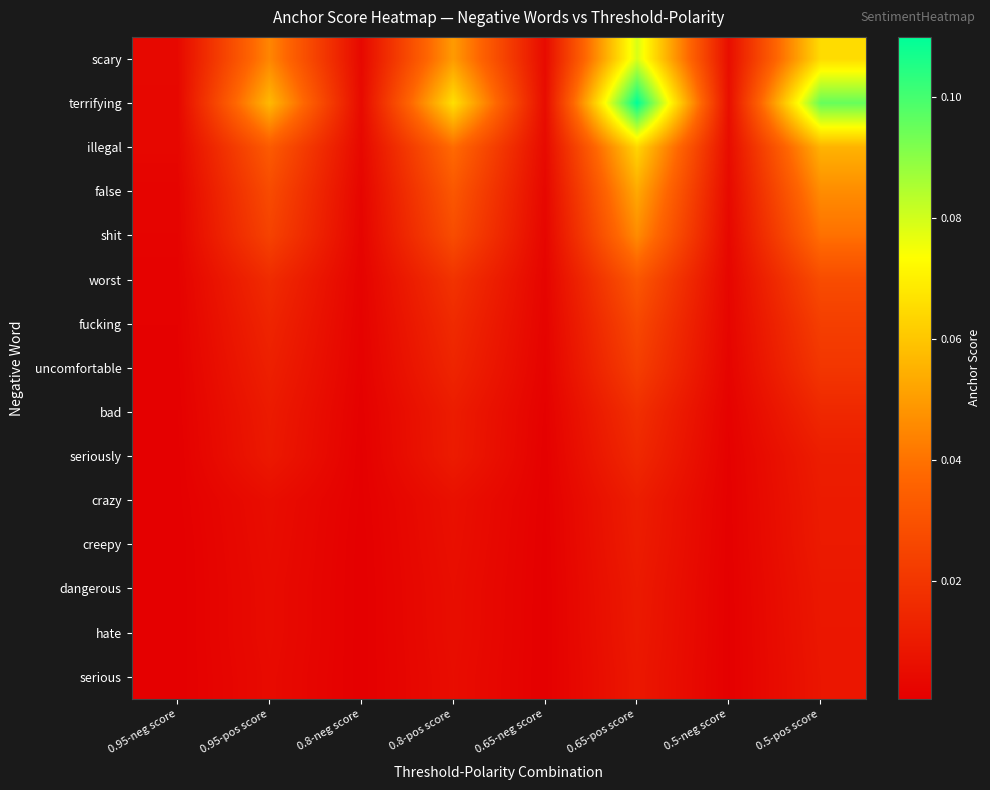

At how many categories does at least one series exceed 0?

8